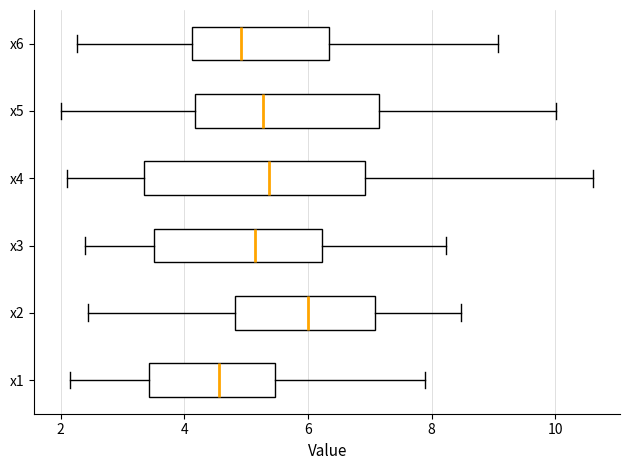

Which box is the widest, from its left edge to its right edge?

x4